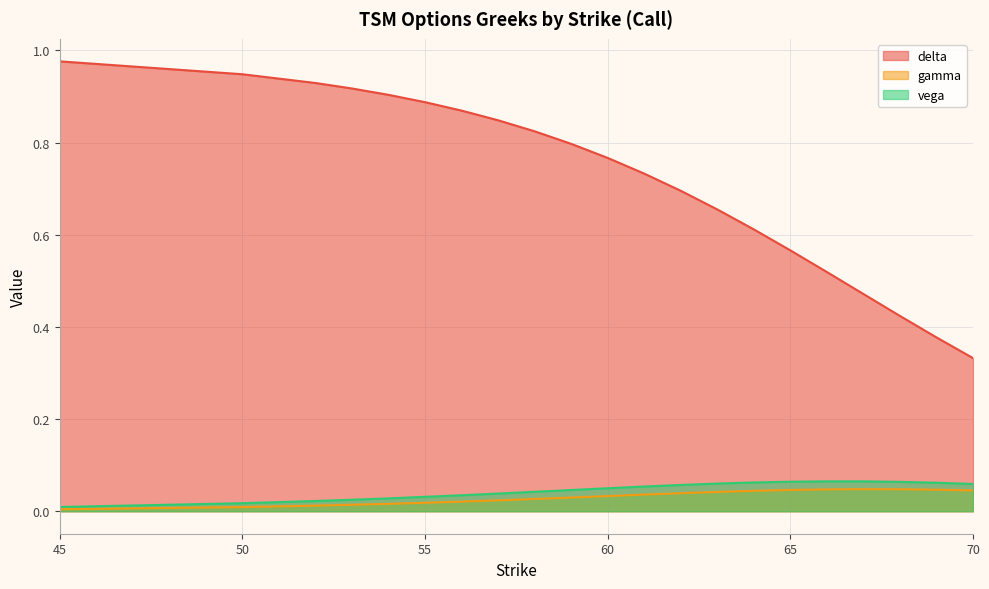

Does the chart display data point markers on the line(s)?

No